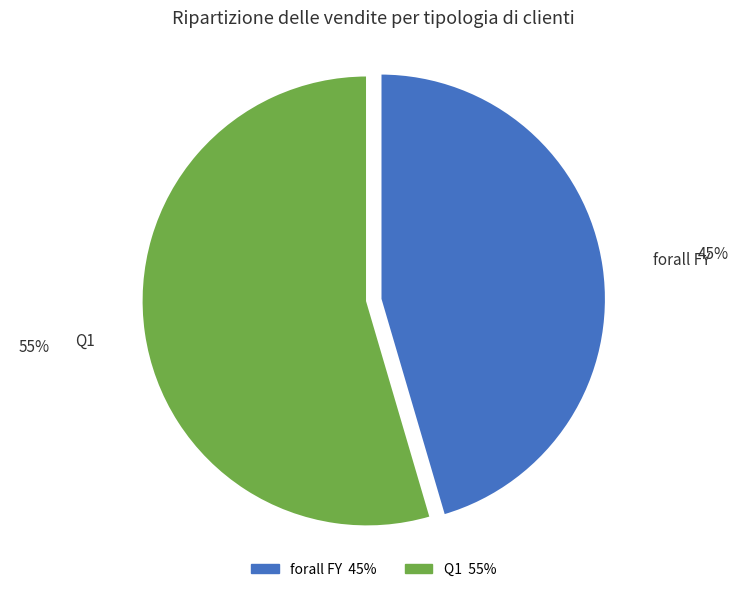

Is the sum of forall FY and Q1 greater than half?

Yes